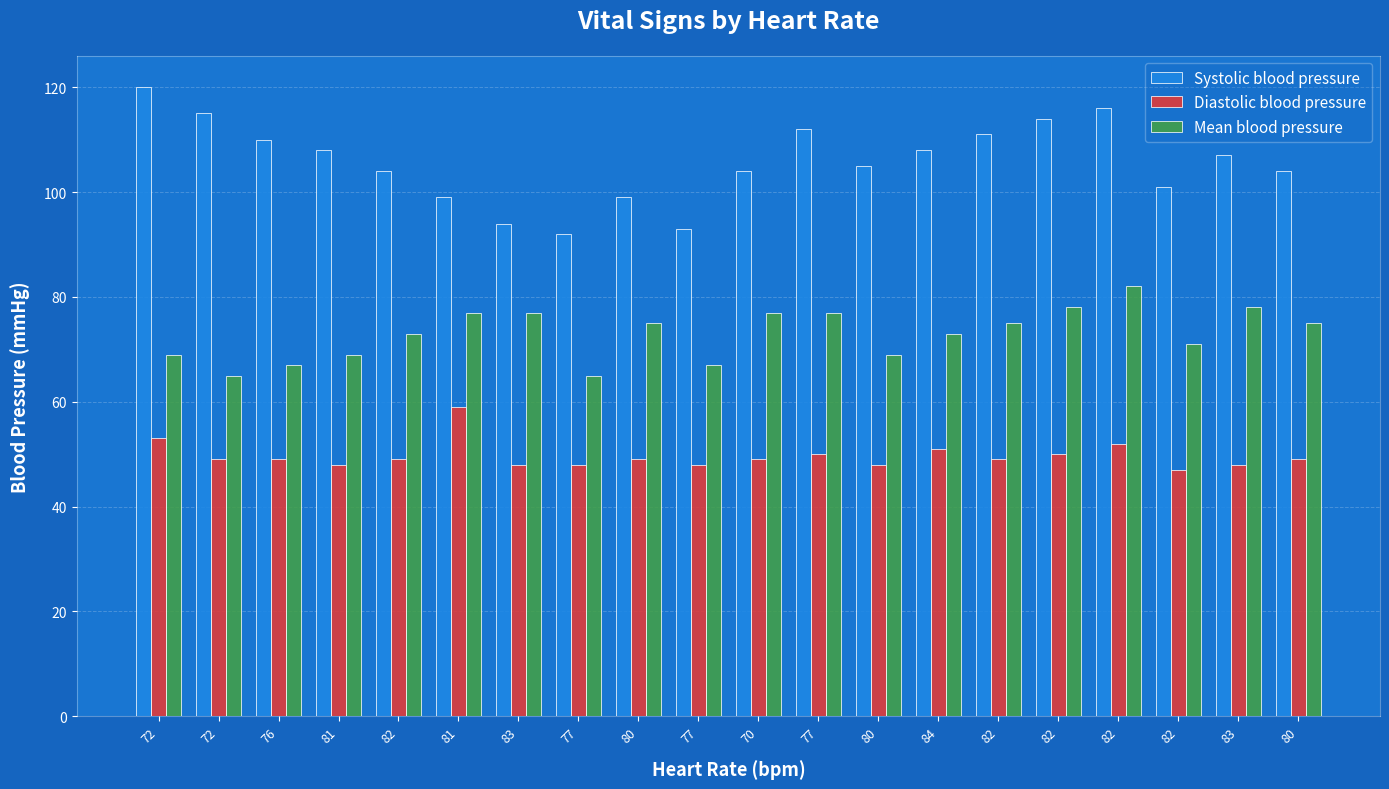

What are all the series names shown in the legend?

Systolic blood pressure, Diastolic blood pressure, Mean blood pressure